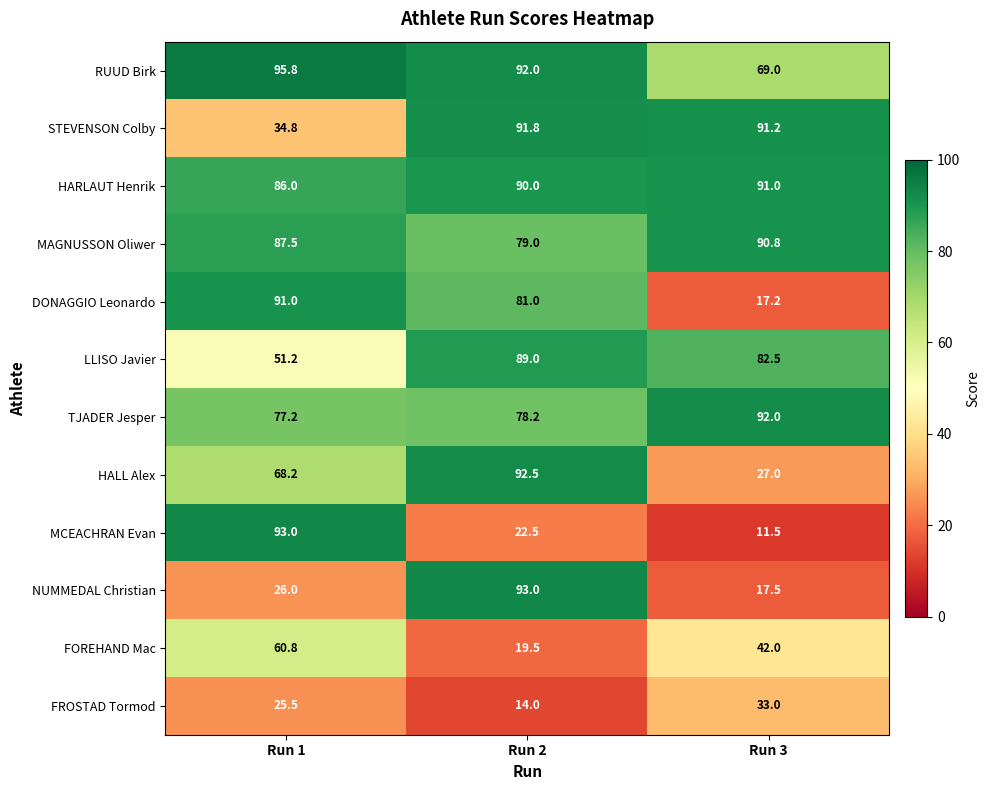

What is the total value across all series at Run 2?

842.5